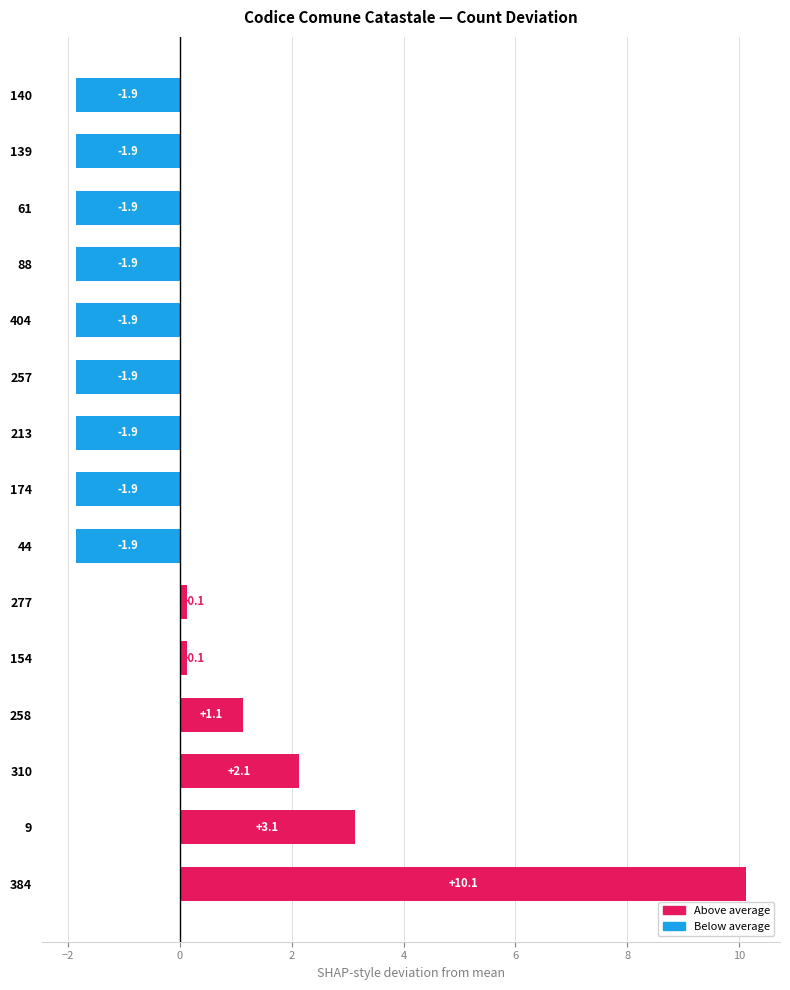

Reading bottom to top, list all the values displayed in this chart.

10.1	3.1	2.1	1.1	0.1	0.1	-1.9	-1.9	-1.9	-1.9	-1.9	-1.9	-1.9	-1.9	-1.9